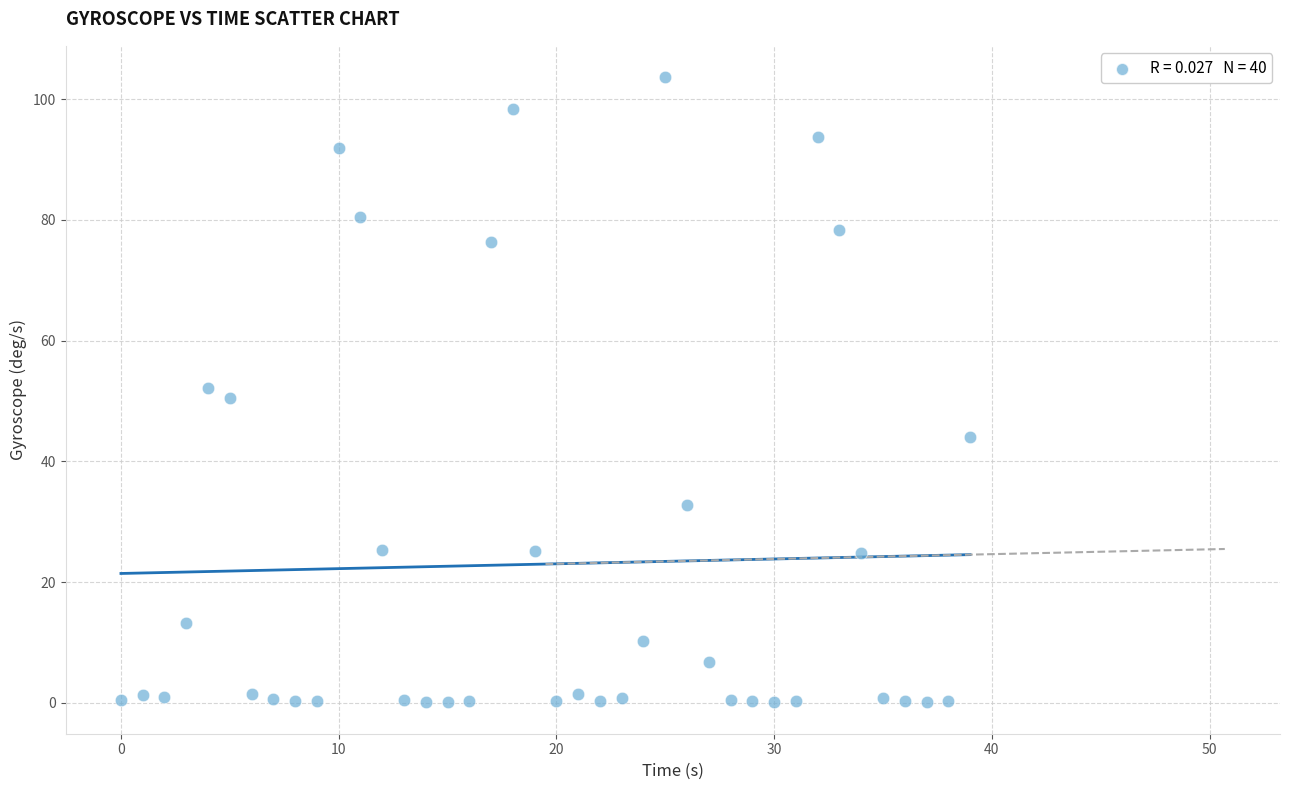

What is the range of X values (max minus min)?

39.0